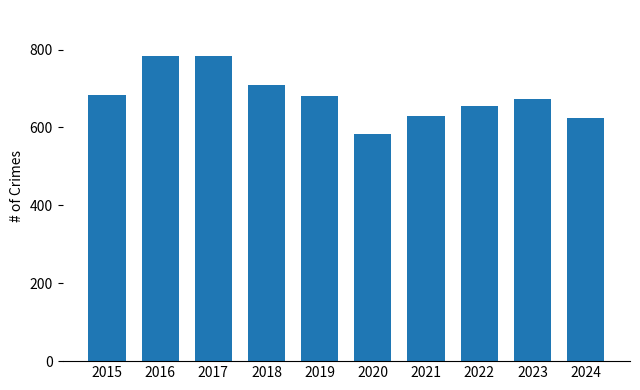

What is the ratio of the value at 2024 to the value at 2019?

0.9